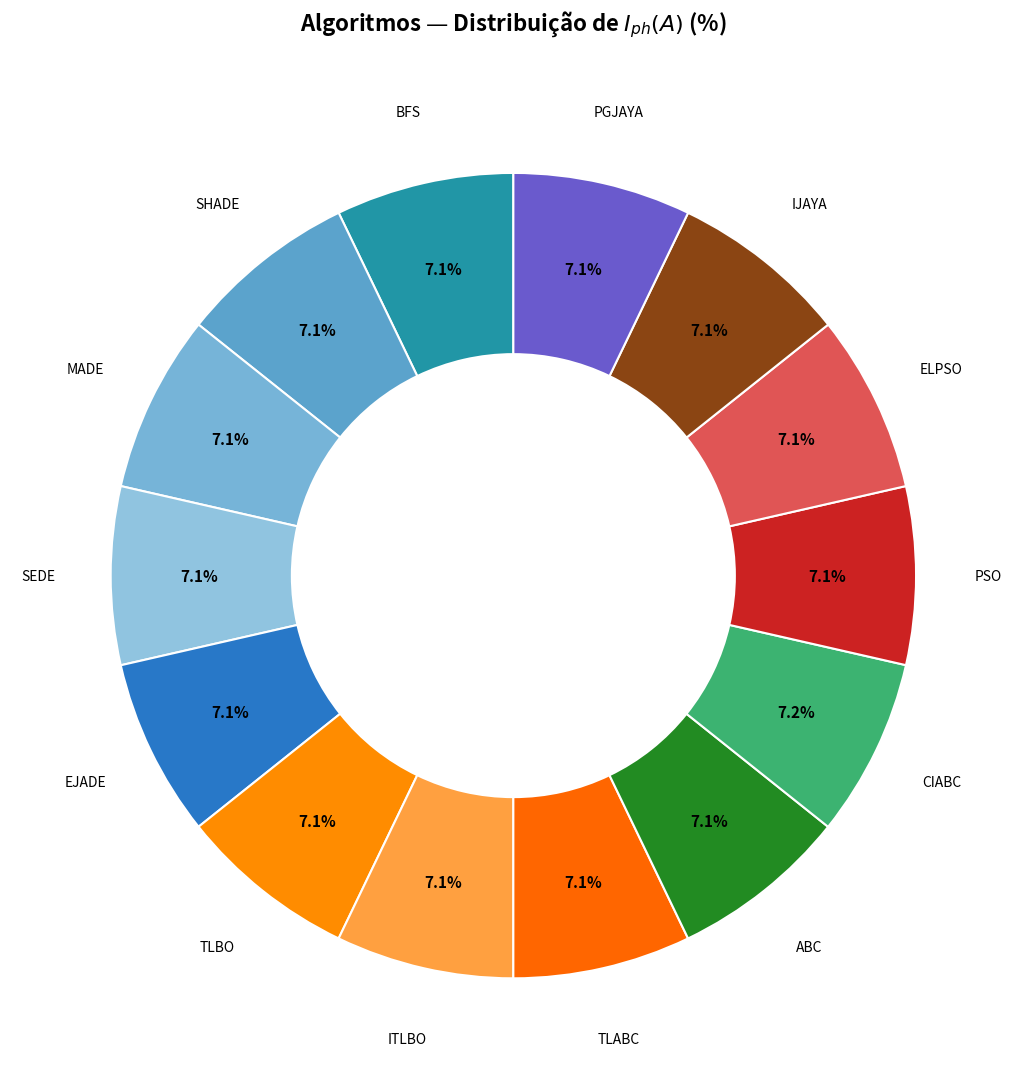

How many segments does this pie chart have?

14